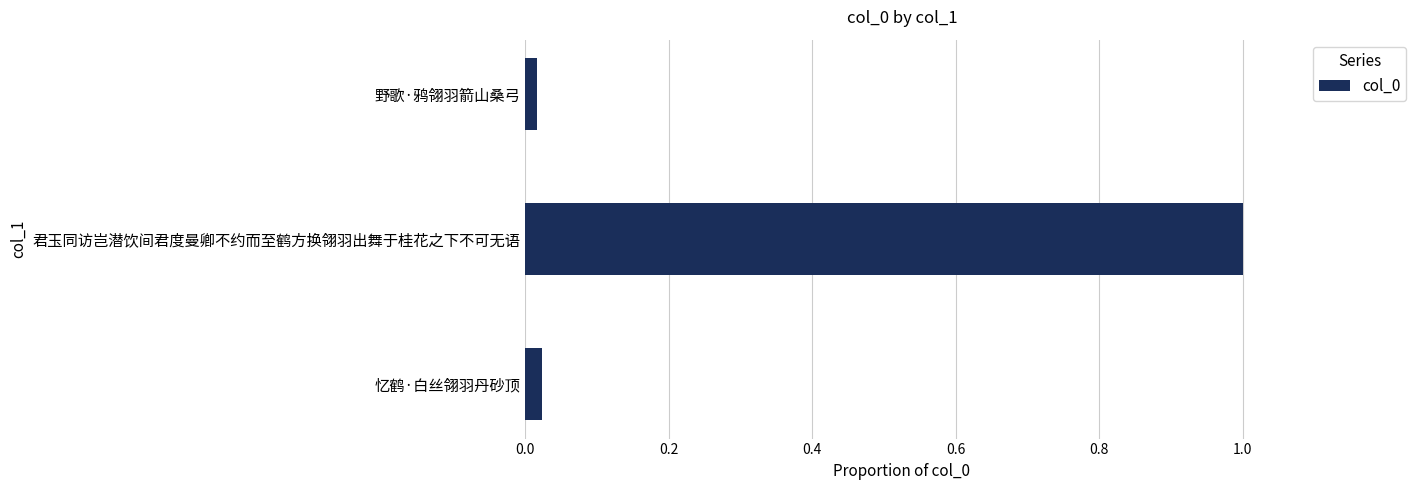

Is it true that the value at 君玉同访岂潜饮间君度曼卿不约而至鹤方换翎羽出舞于桂花之下不可无语 is 1.0?

True